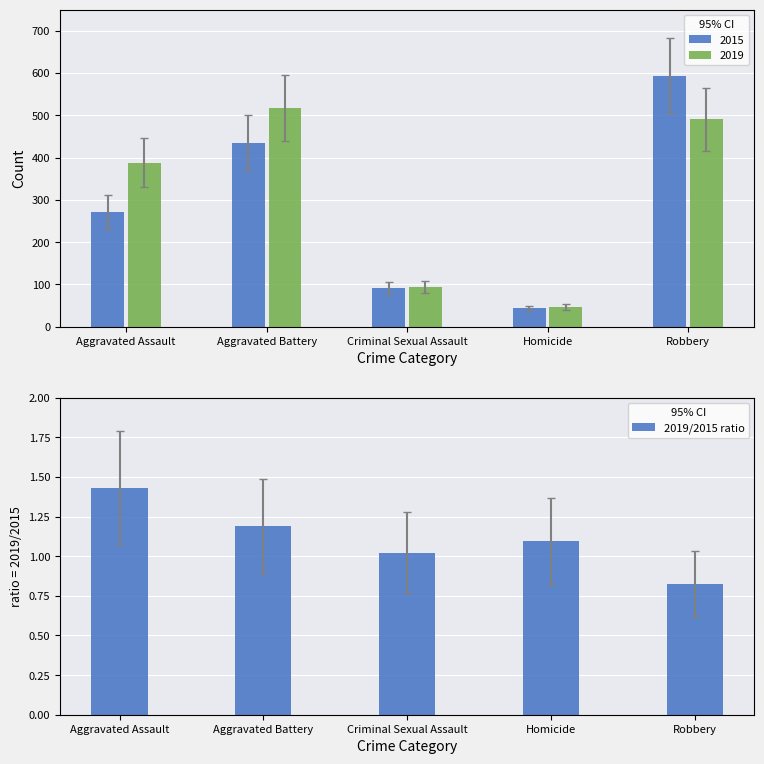

What position from the left is Aggravated Battery?

2